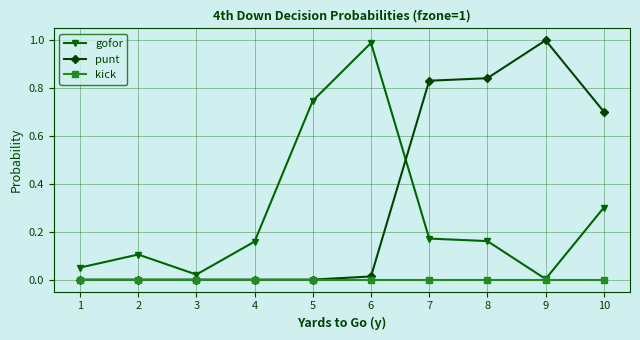

Rank the series by their average value, from lowest to highest.

kick, gofor, punt